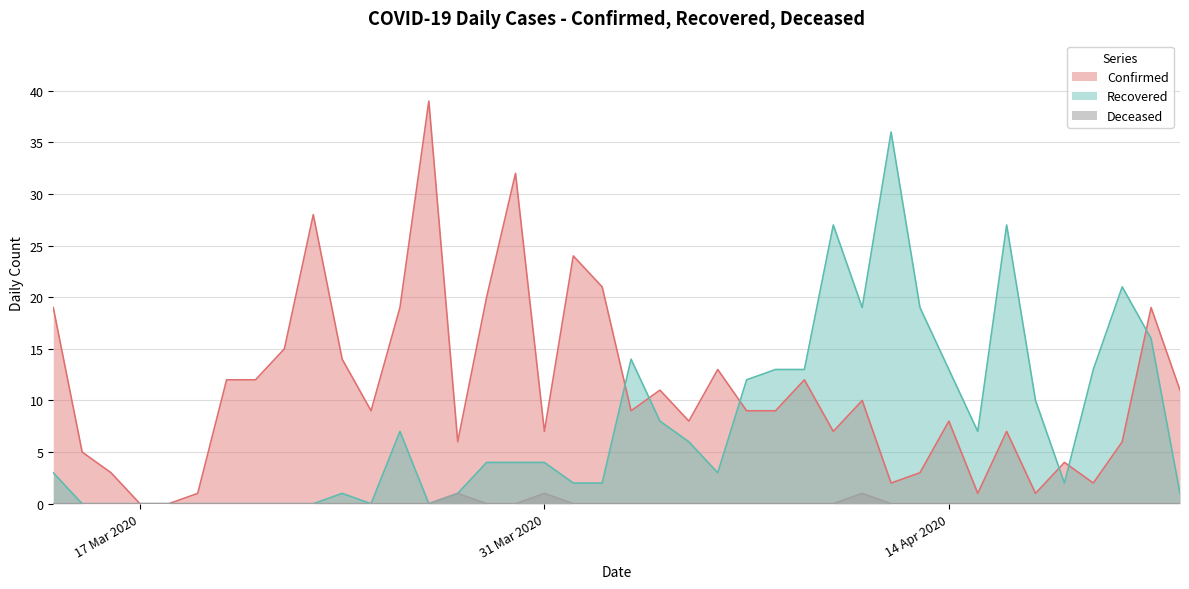

How many data points in Confirmed are above 9?

18